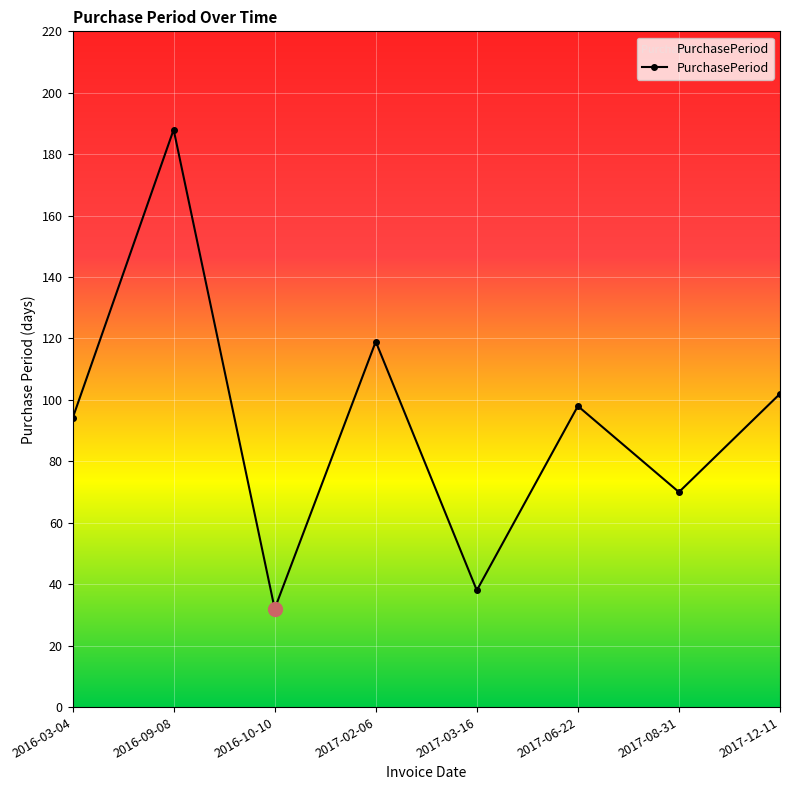

What is the difference between the maximum and minimum values?

156